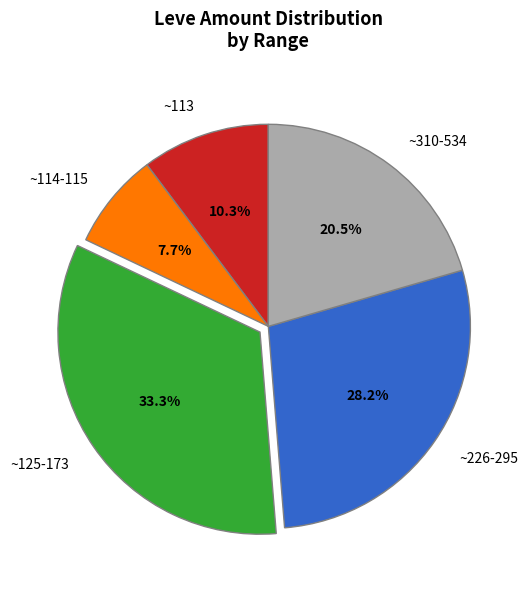

Does any single category account for the majority?

No